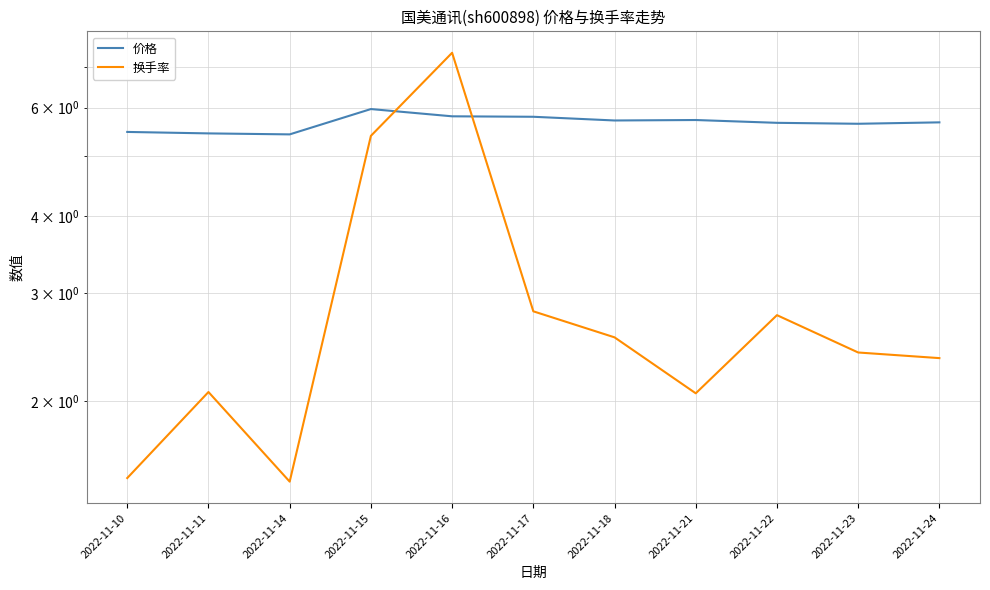

Which series has the largest total across all categories?

价格